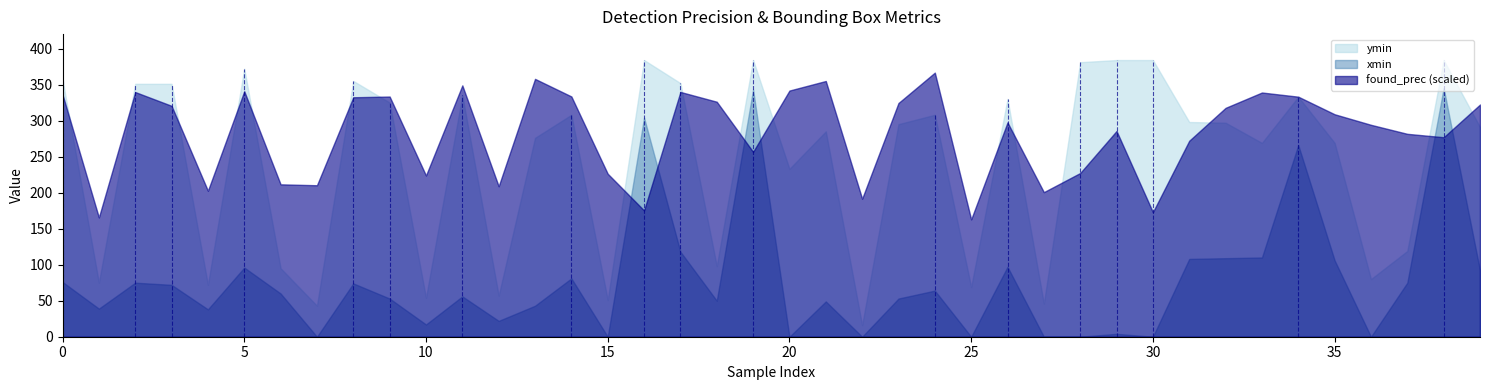

Is the value of found_prec at 29 greater than the value of ymin at 3?

No